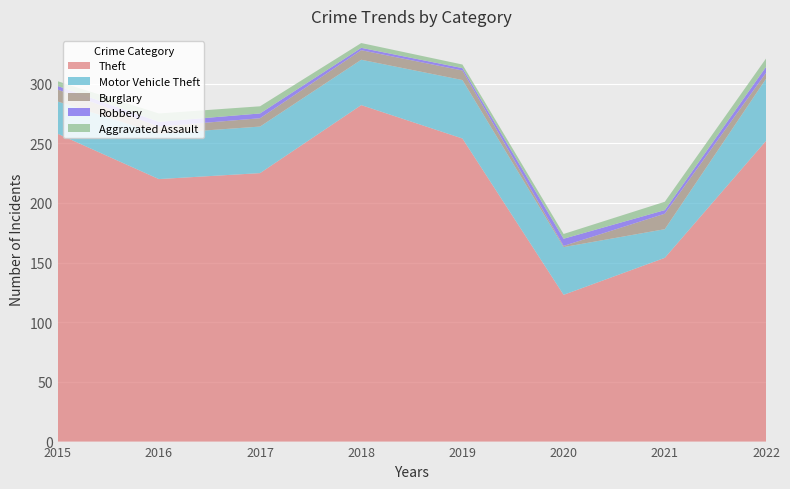

Reading left to right, list all the values displayed in this chart.

Theft: 258	220	225	282	254	123	154	252
Motor Vehicle Theft: 27	38	39	38	49	40	24	52
Burglary: 10	6	7	8	8	1	13	5
Robbery: 3	4	4	2	2	6	3	5
Aggravated Assault: 4	7	6	4	3	4	7	7